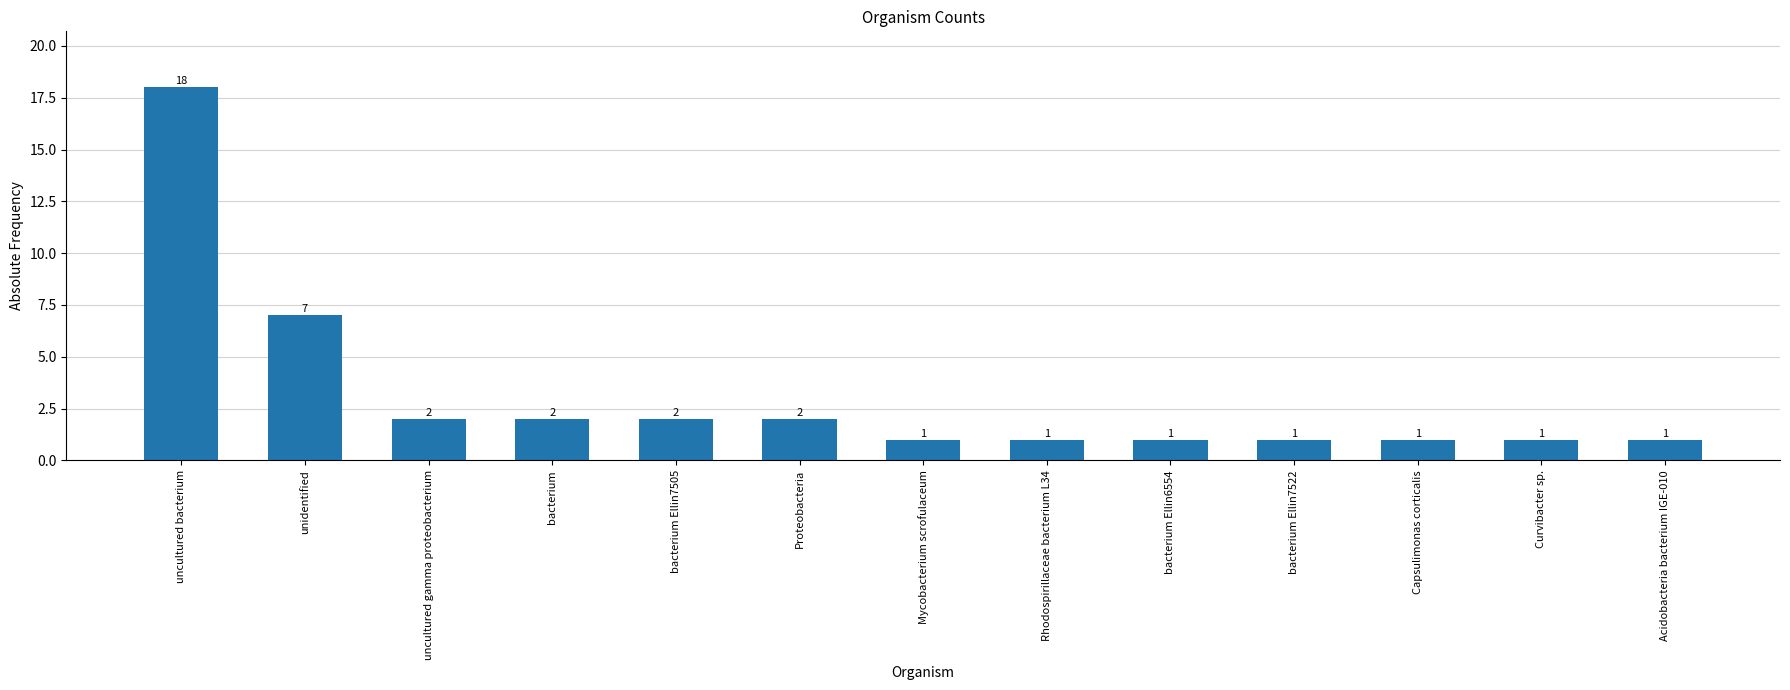

At which label is the value closest to 9?

unidentified